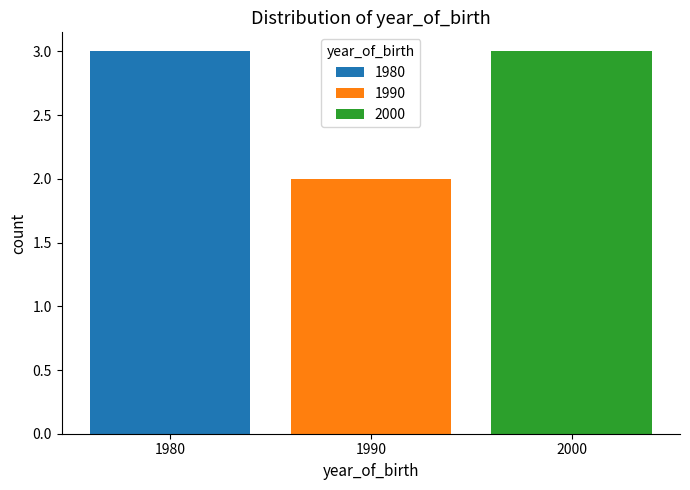

Does the chart contain stacked bars?

No